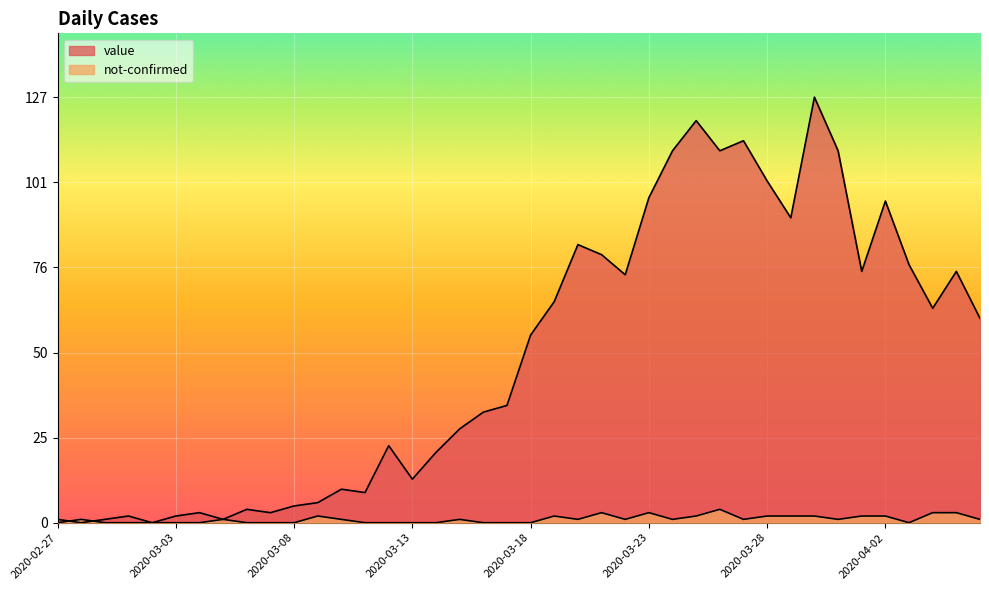

Which series has the largest total across all categories?

value